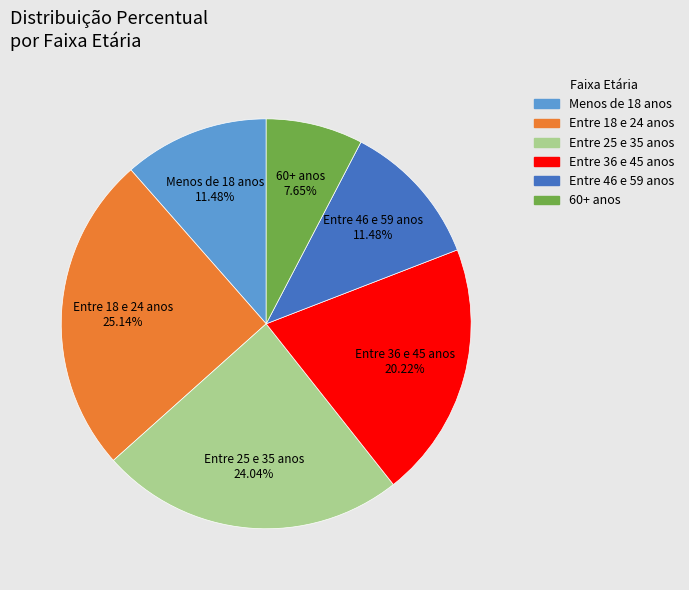

True or false: Menos de 18 anos accounts for 11% of the total.

True